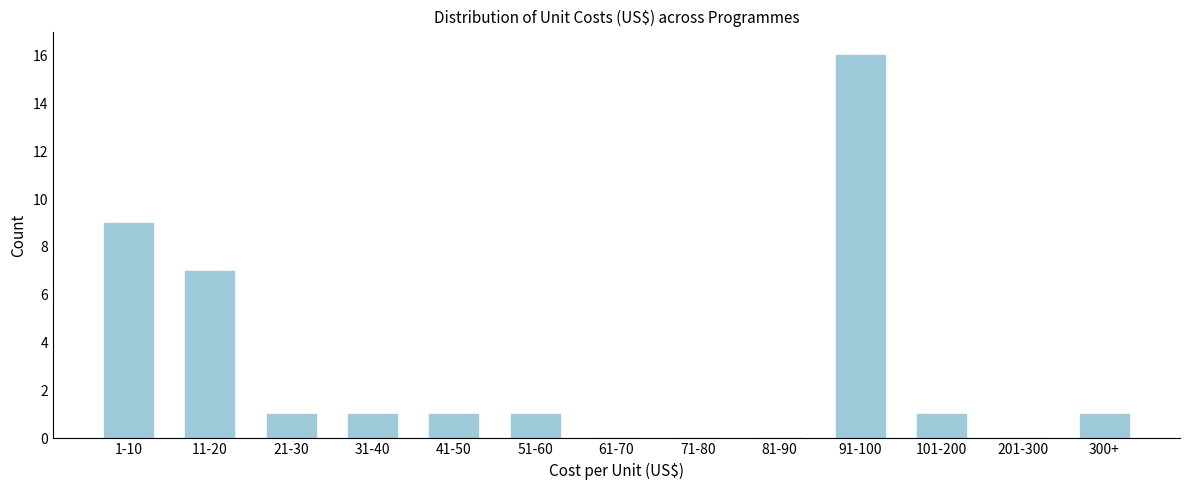

Reading right to left, transcribe all the data shown in this chart.

300+=1	201-300=0	101-200=1	91-100=16	81-90=0	71-80=0	61-70=0	51-60=1	41-50=1	31-40=1	21-30=1	11-20=7	1-10=9